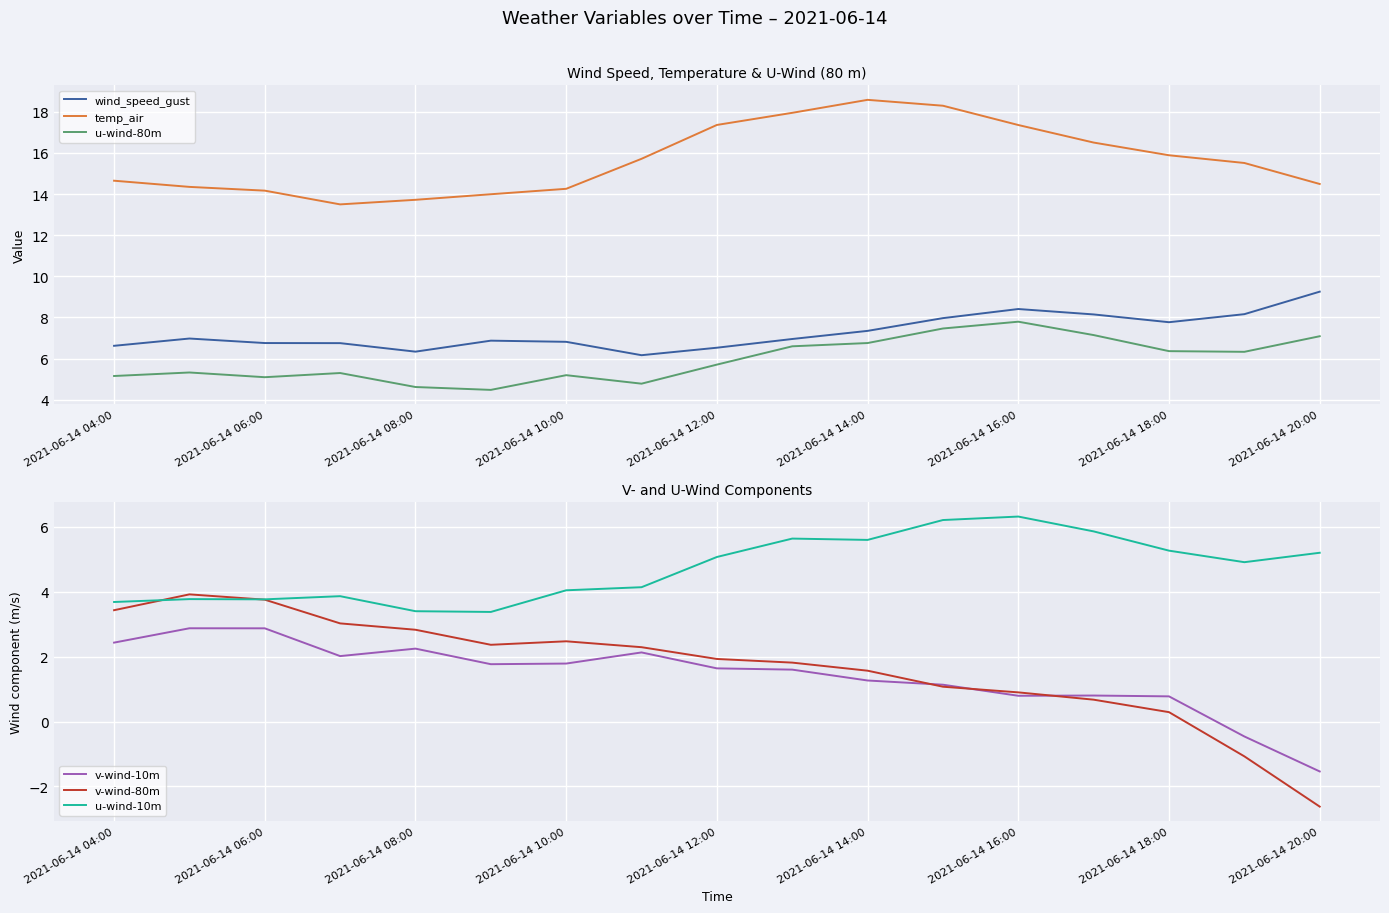

Is it true that u-wind-10m equals 3.3 at 9?

False